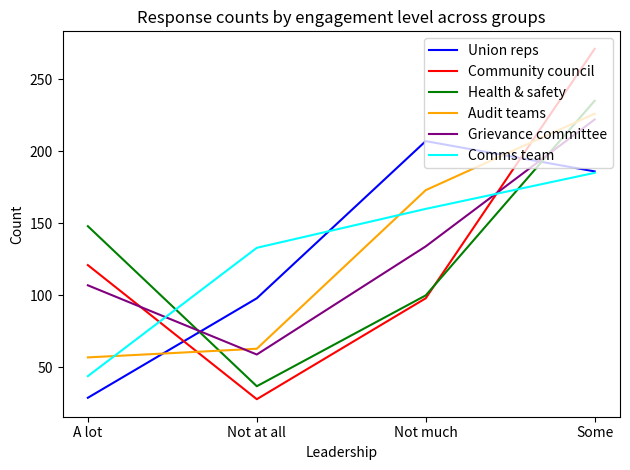

What is the approximate value of Audit teams at Not at all, to the nearest 50?

50